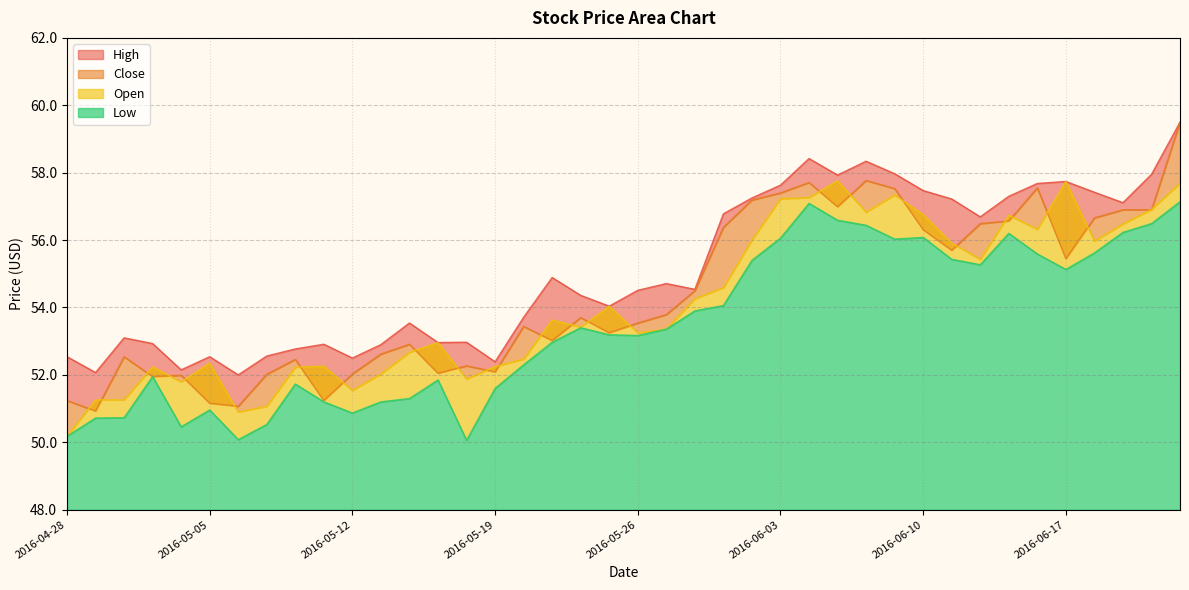

At which label is Low closest to 53?

2016-05-23